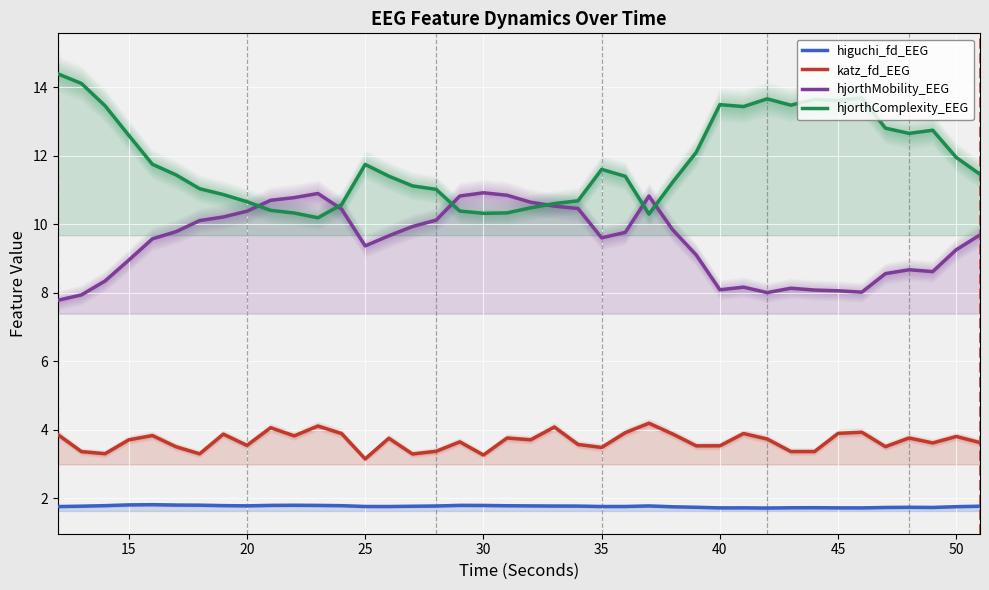

What is the highest value of the hjorthMobility_EEG series?

10.9